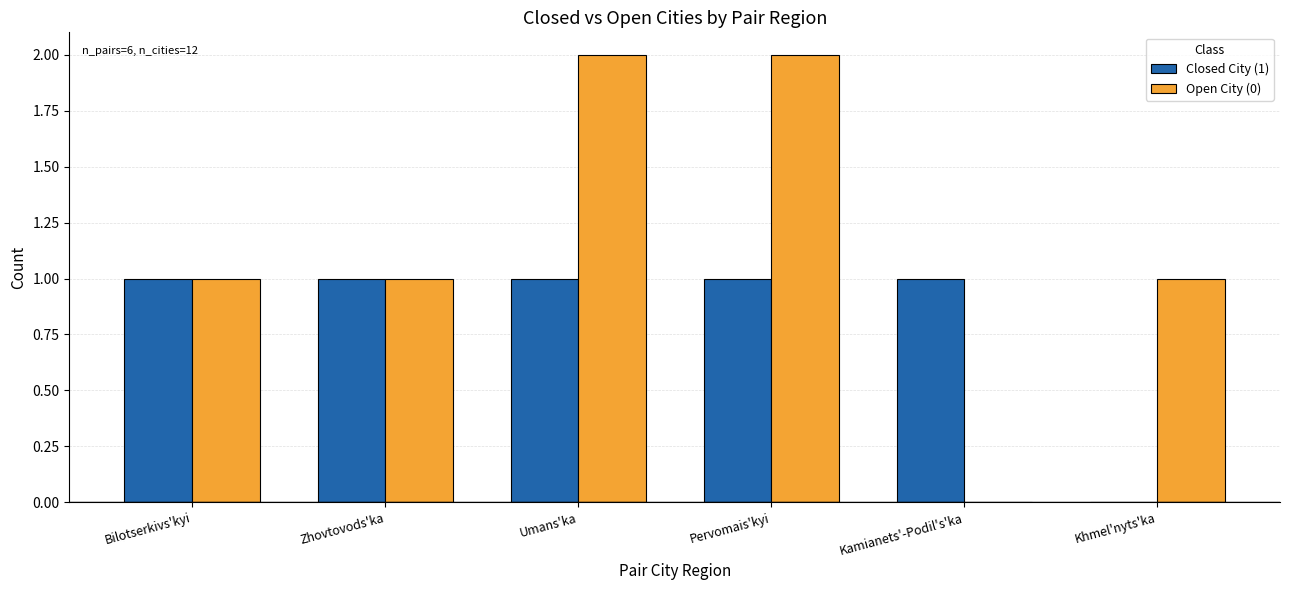

Is the value of Open City (0) at Umans'ka greater than the value of Closed City (1) at Bilotserkivs'kyi?

Yes